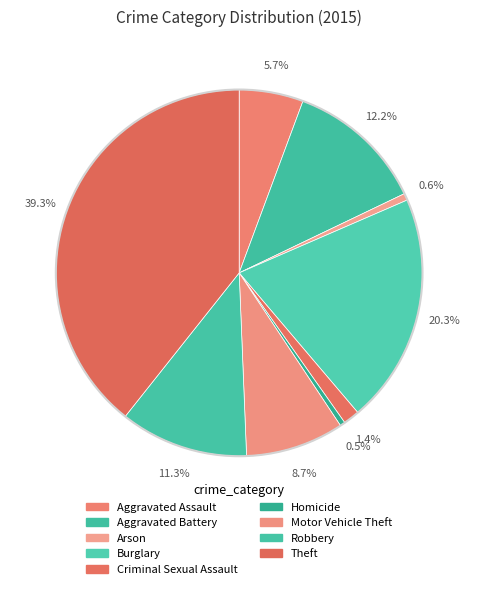

To the nearest percent, what is the difference between the Criminal Sexual Assault and Homicide slice percentages?

1%